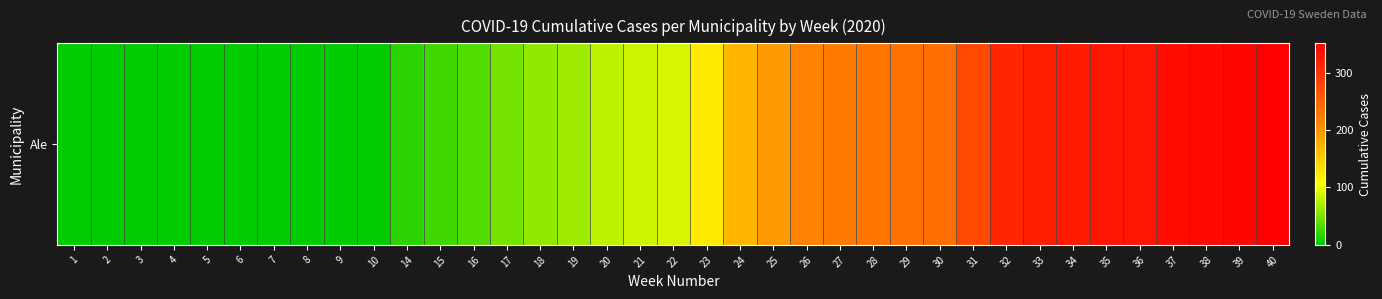

Reading left to right, what are all the values shown in this chart?

1=0	2=0	3=0	4=0	5=0	6=0	7=0	8=0	9=0	10=0	14=19	15=27	16=35	17=48	18=61	19=67	20=79	21=85	22=89	23=124	24=170	25=196	26=215	27=224	28=229	29=233	30=236	31=275	32=310	33=320	34=323	35=328	36=329	37=337	38=341	39=344	40=351